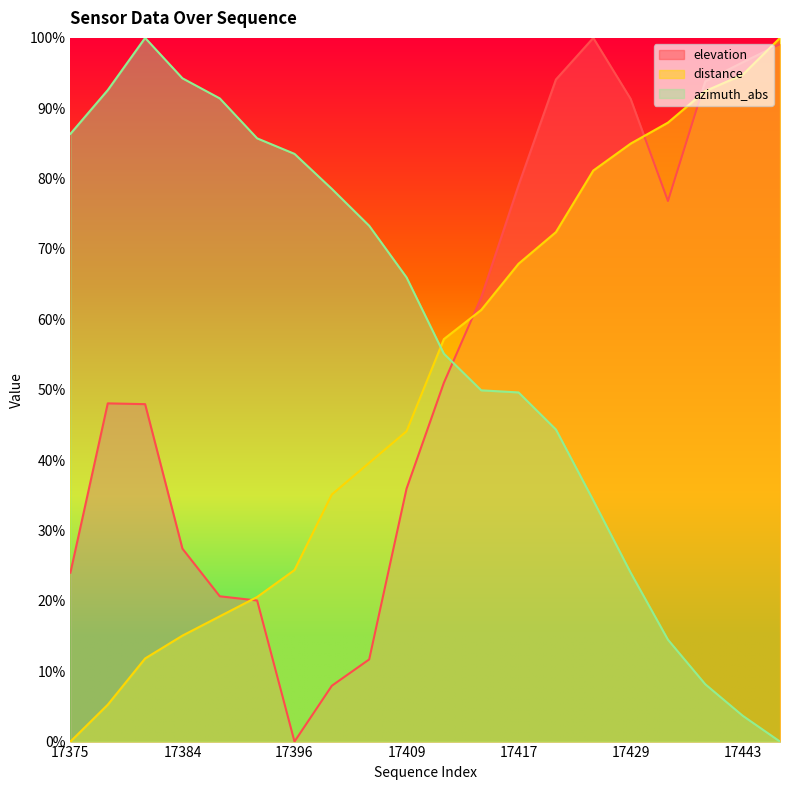

At which label does distance reach its minimum?

17375